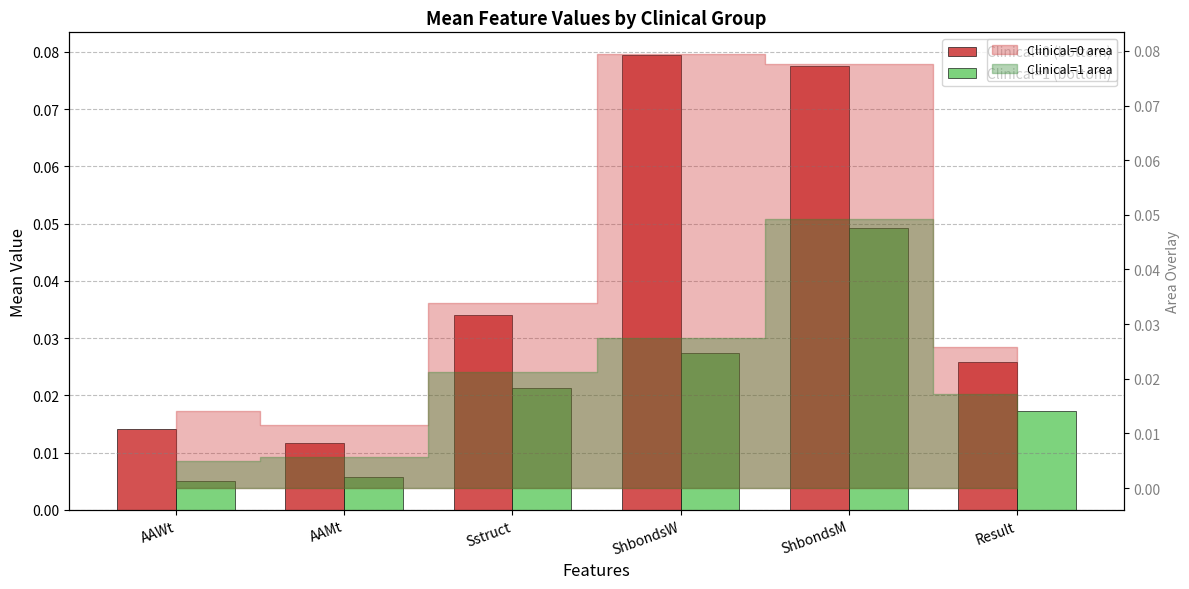

Count the Clinical=0 (bottom) values in the range 0 to 1.

6